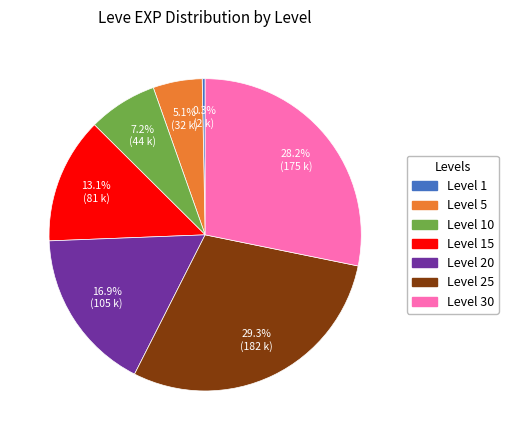

Is there a majority slice in this chart?

No